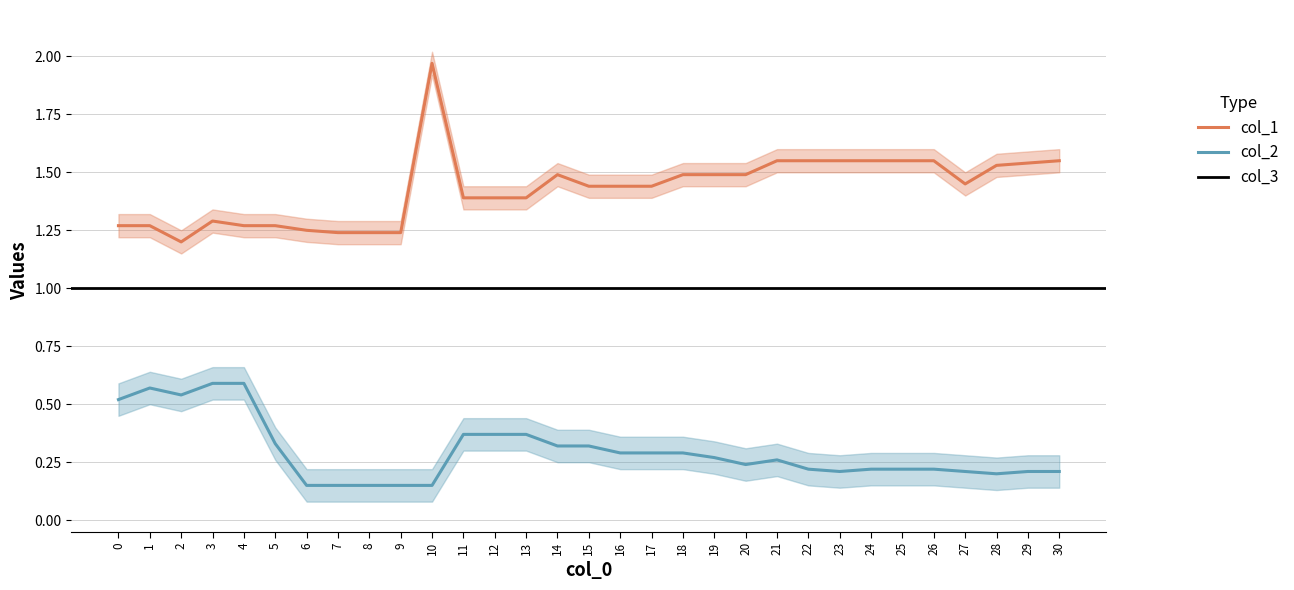

What is the difference between the maximum and minimum values in the col_1 series?

0.8